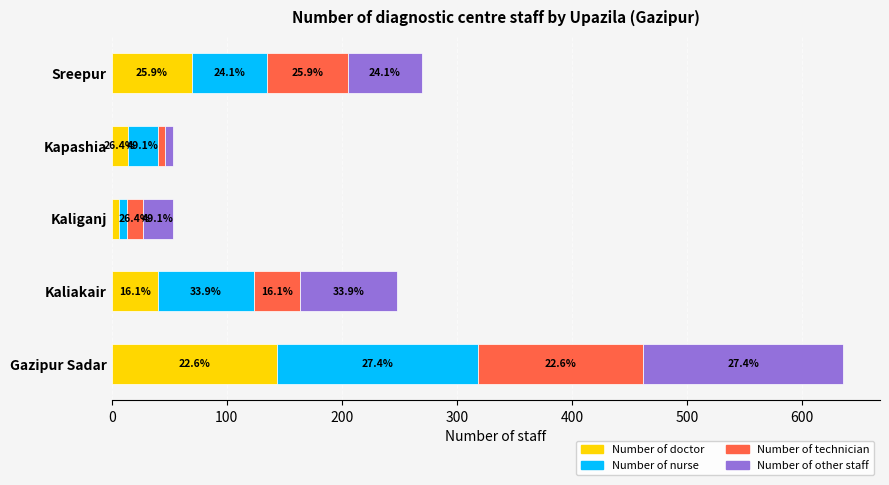

What is the difference between the maximum and minimum values in the Number of nurse series?

167